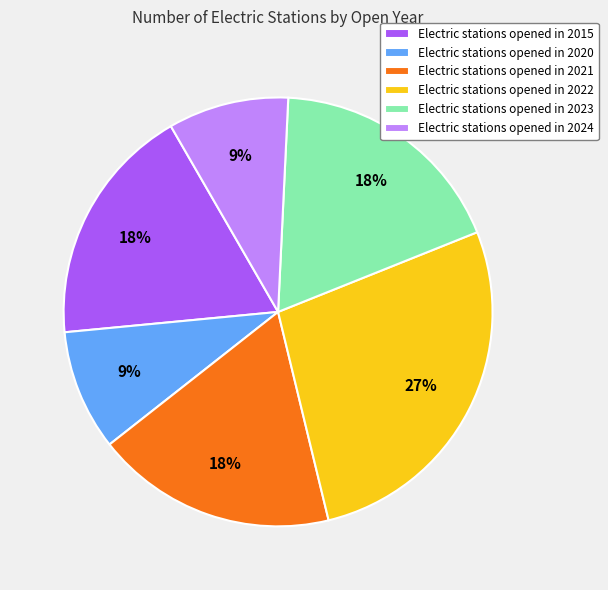

Approximately how many times larger is the value at Electric stations opened in 2022 compared to Electric stations opened in 2015?

1.5